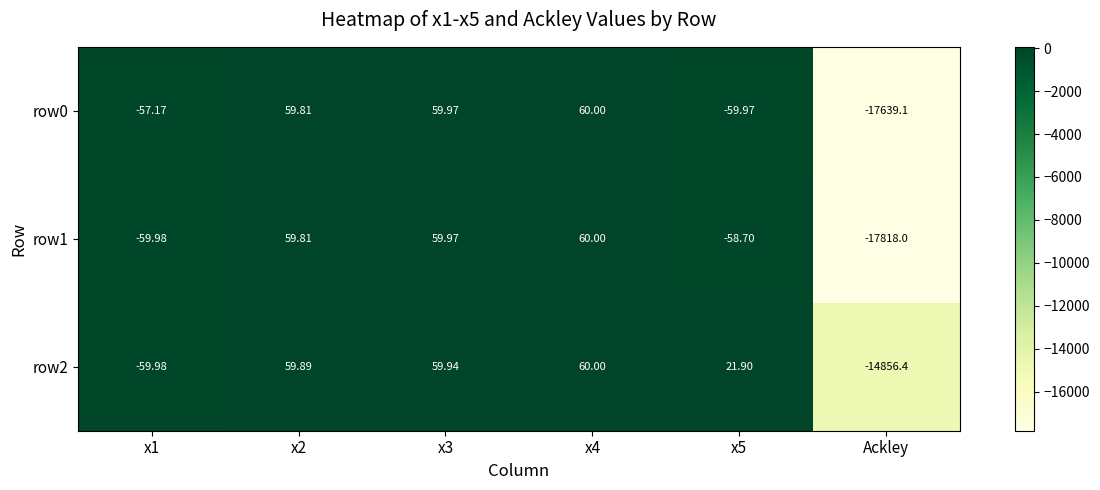

Is the value of row2 at x4 greater than the value of row0 at x5?

Yes